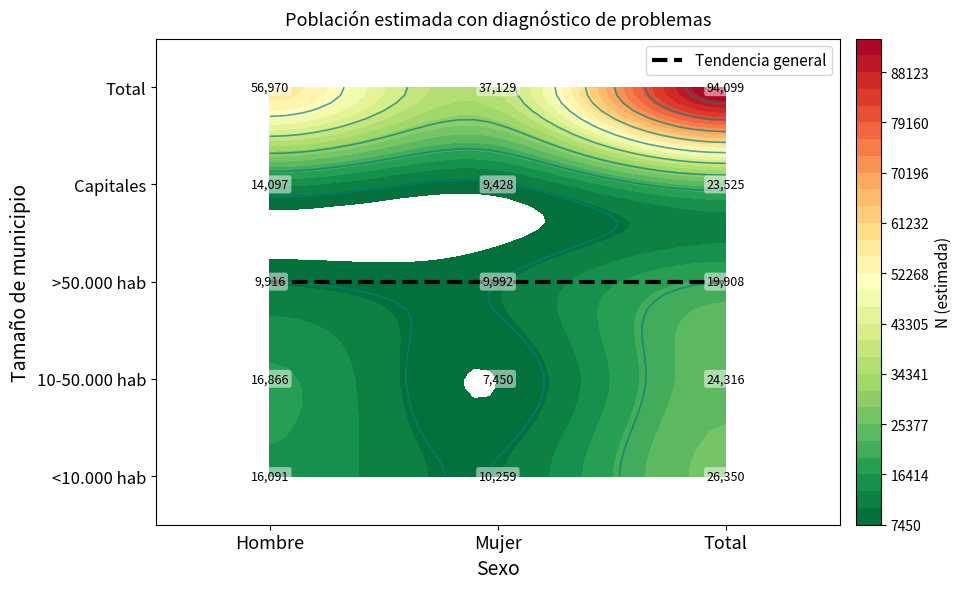

Where does the 10-50.000 hab series first go above 16866?

Total